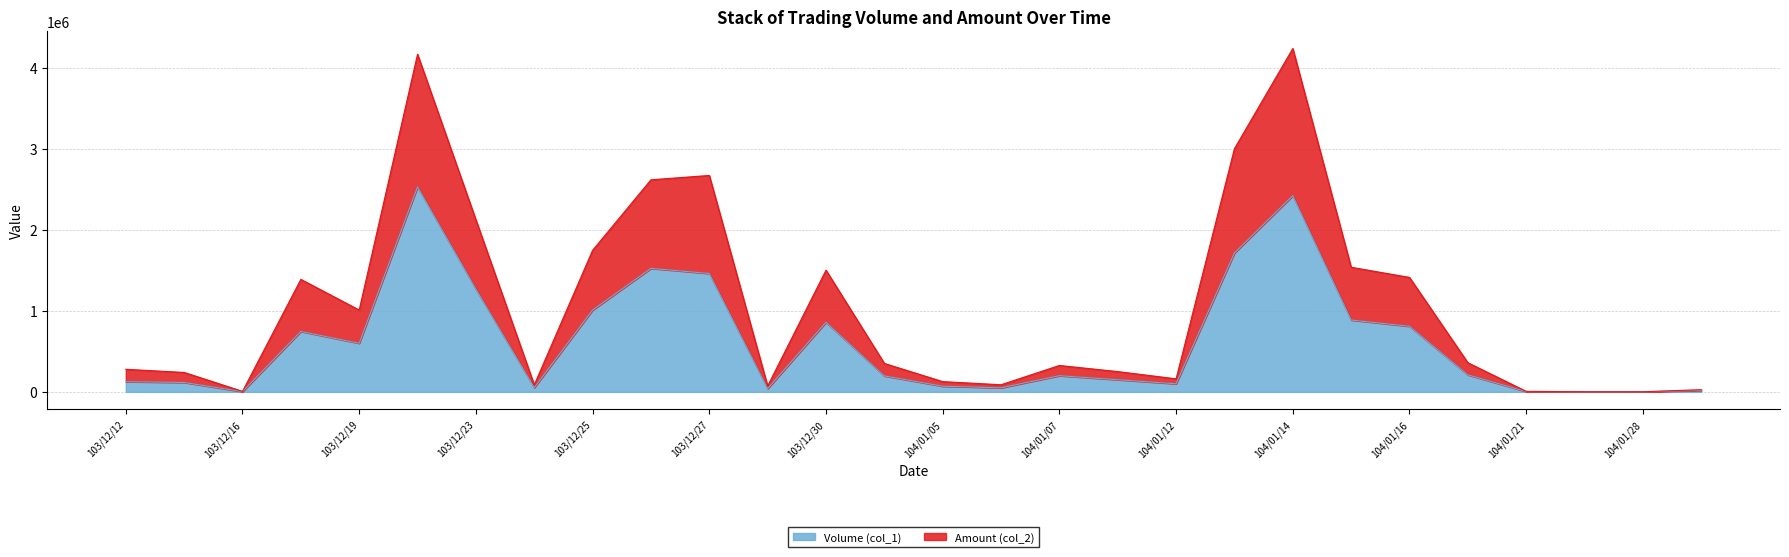

At which category does Volume (col_1) reach its first local valley?

103/12/16